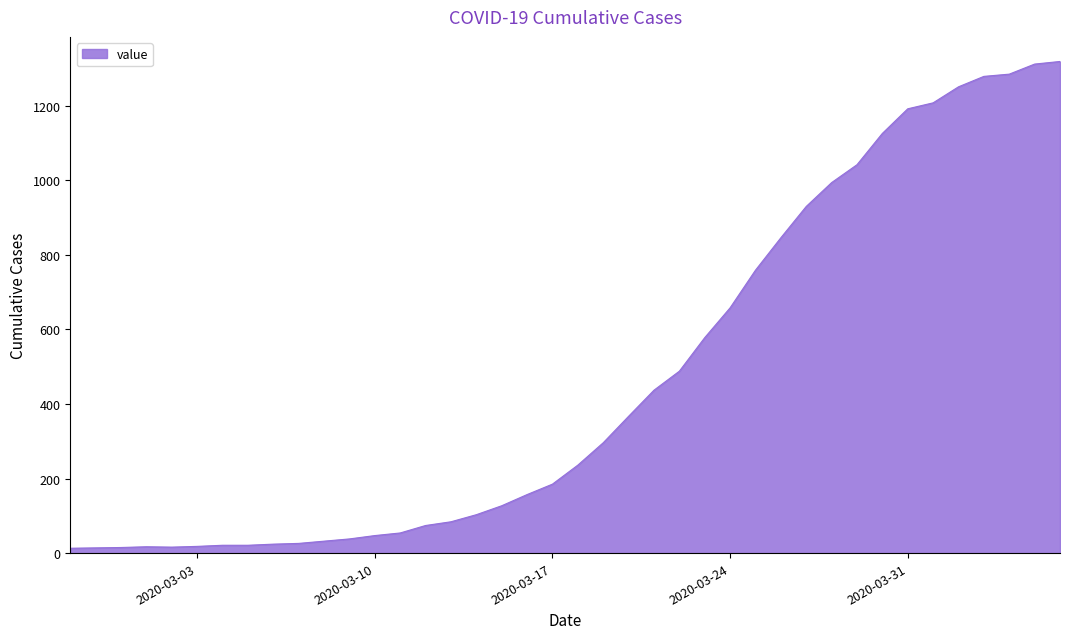

What is the greatest value displayed?

1319